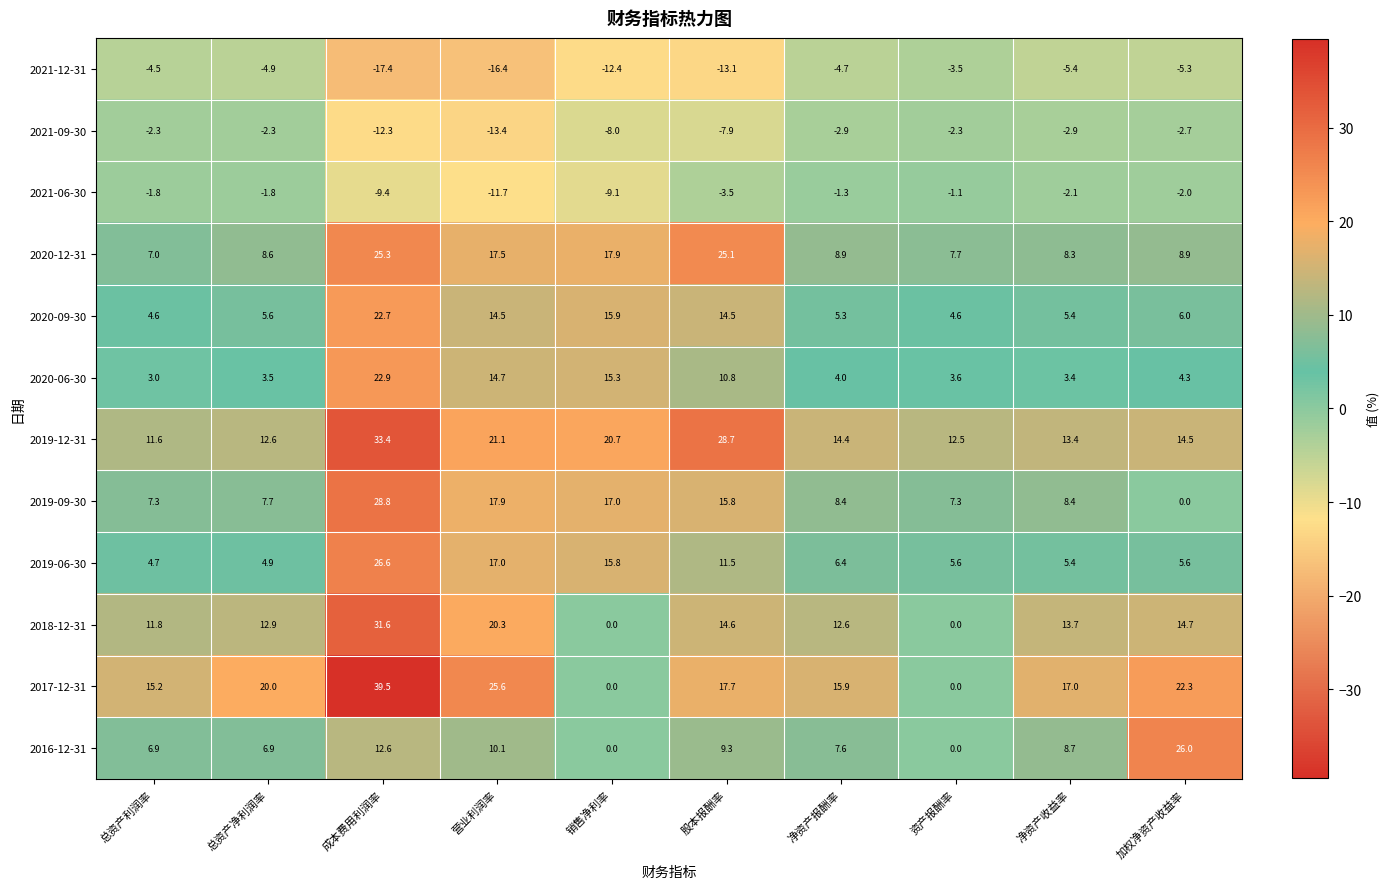

The 2019-12-31 series shows 11.6 at 总资产利润率. True or false?

True